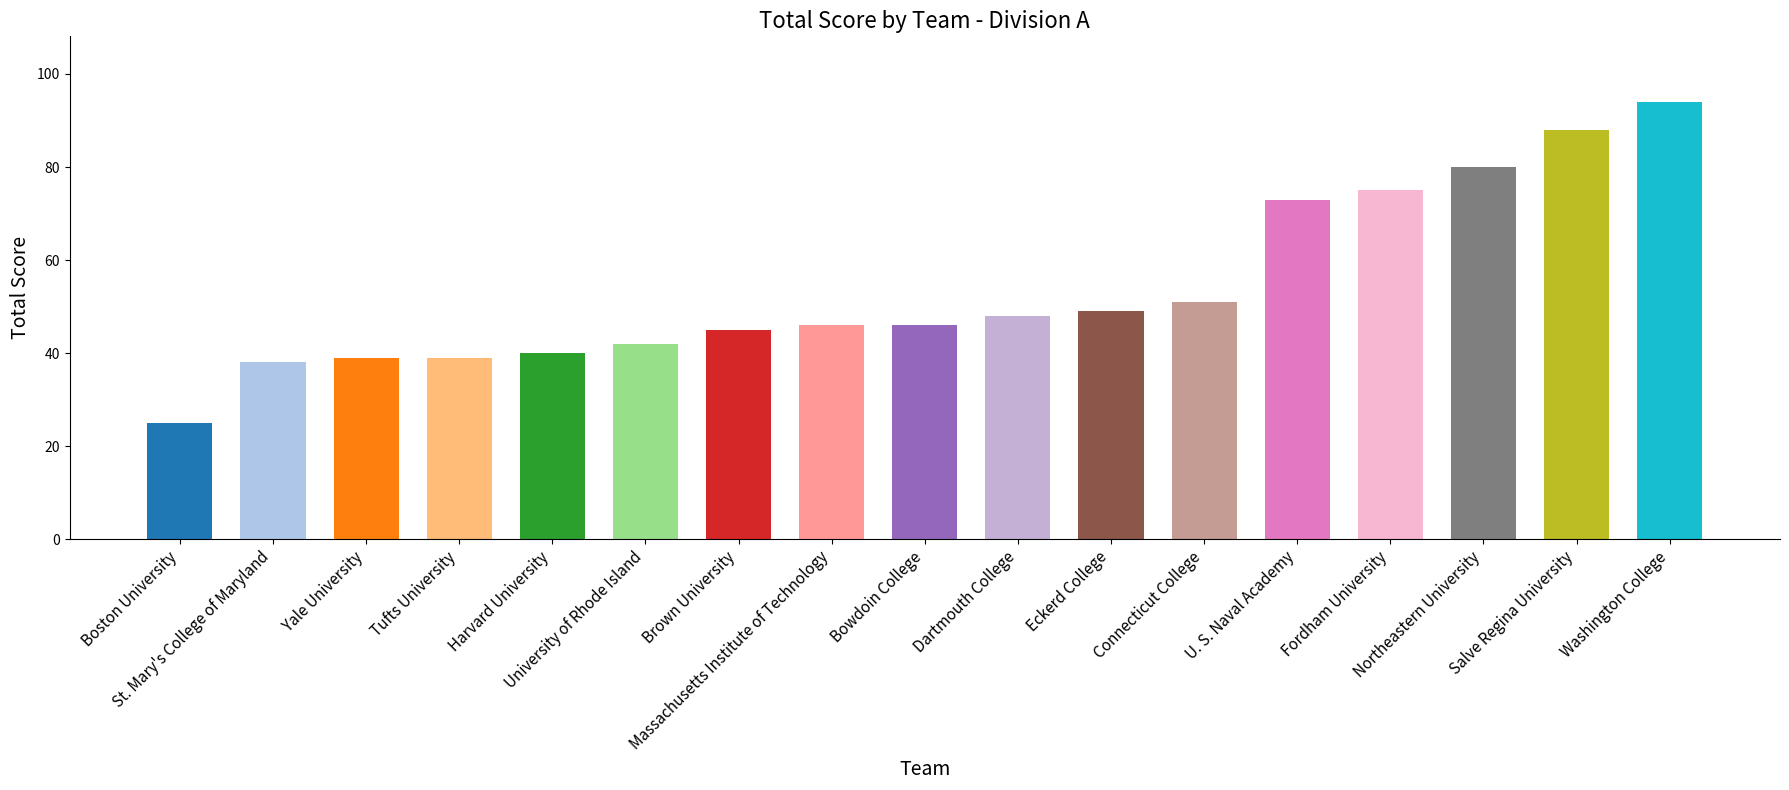

What is the sum of all values?

918